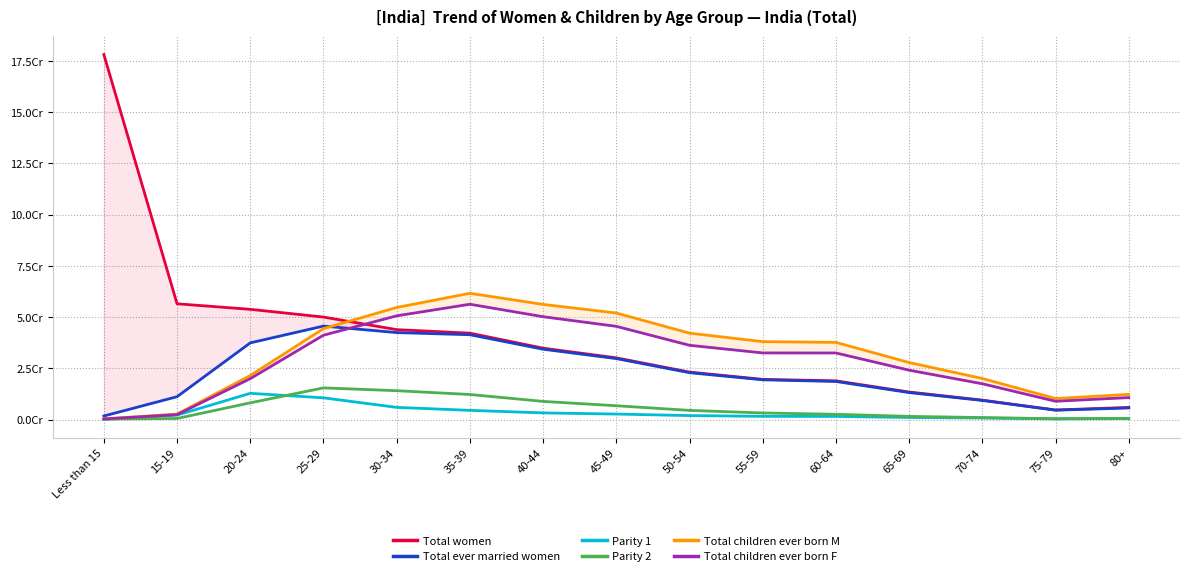

The value of Parity 2 at 35-39 is 12304652. True or false?

True